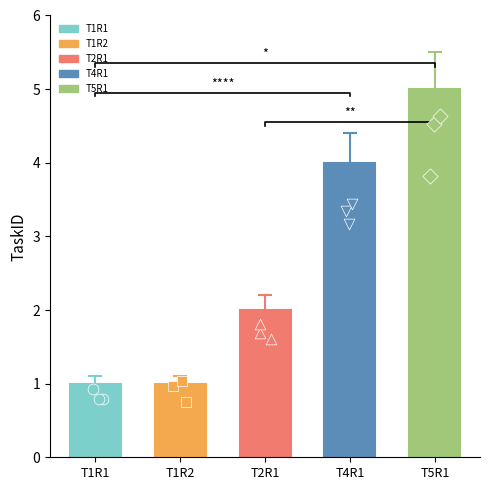

What is the ratio of the value at T2R1 to the value at T5R1?

0.4